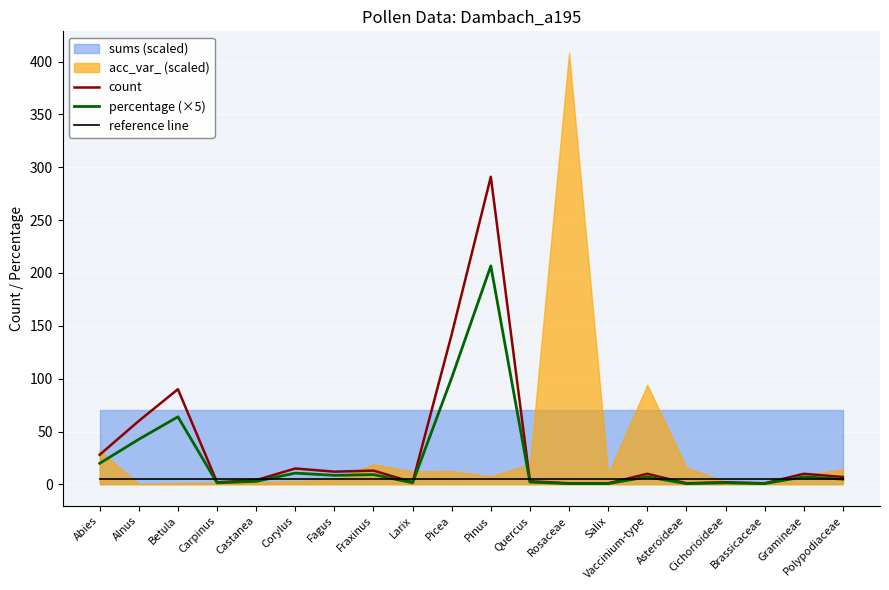

At which label does percentage (×5) reach its peak?

Pinus